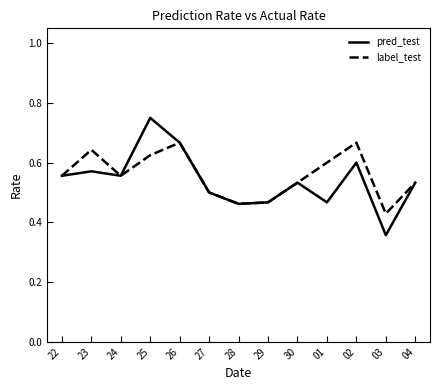

Rank the series by their maximum value, from highest to lowest.

pred_test, label_test